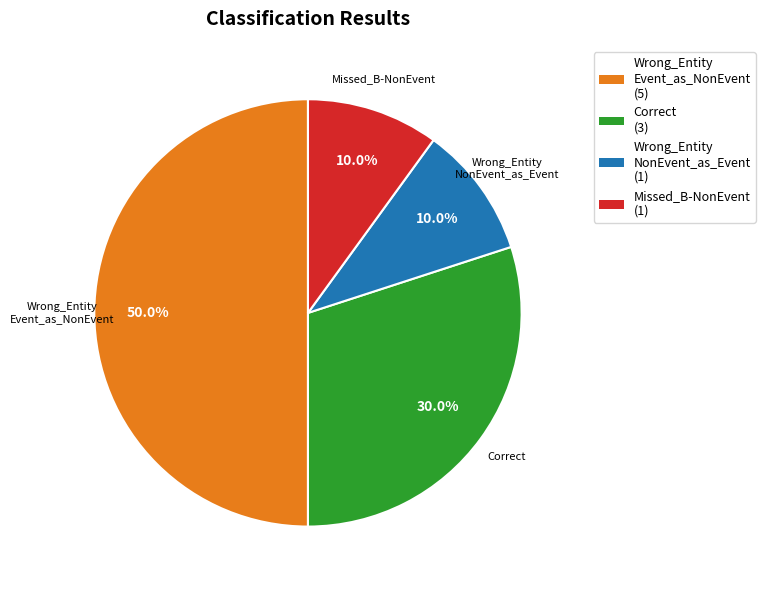

Is Wrong_Entity NonEvent_as_Event (1) the majority of the pie?

No